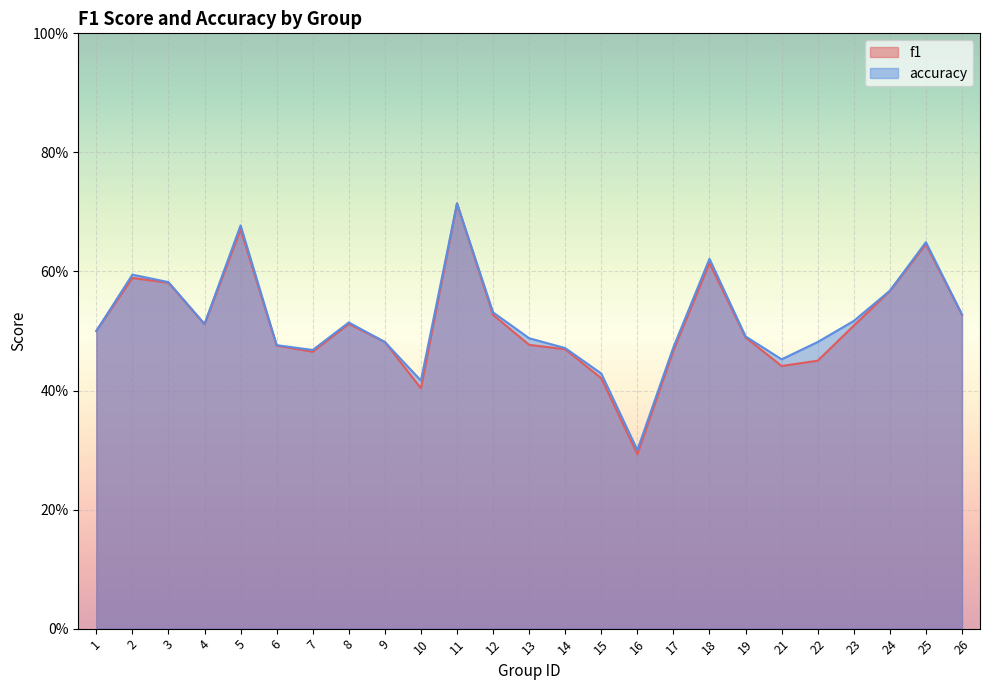

Rank the series by their average value, from highest to lowest.

accuracy, f1